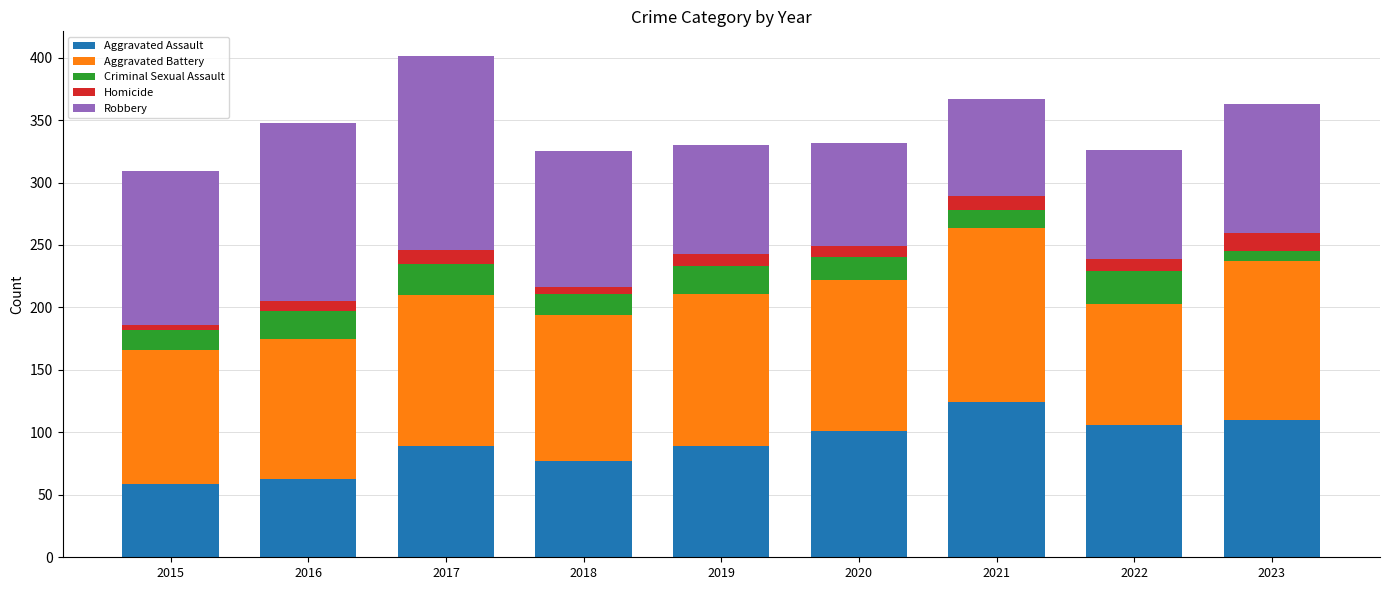

What is the sum of all Aggravated Assault values?

818